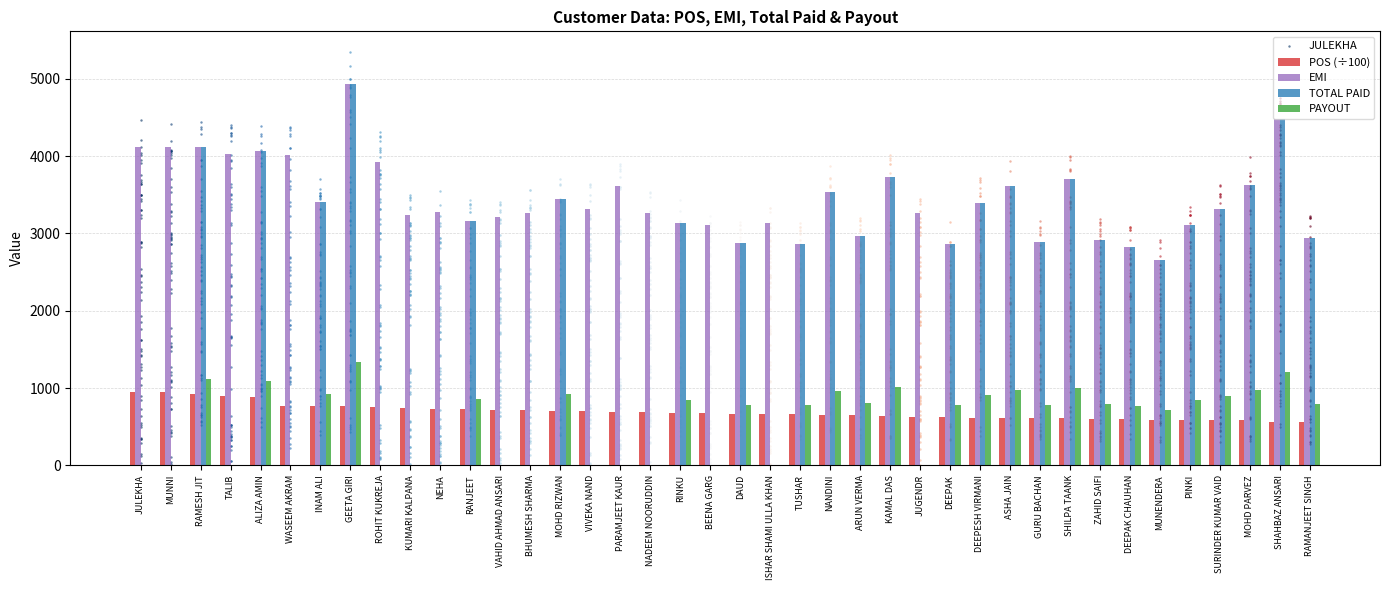

Which series has the largest Y range (max minus min)?

PAYOUT